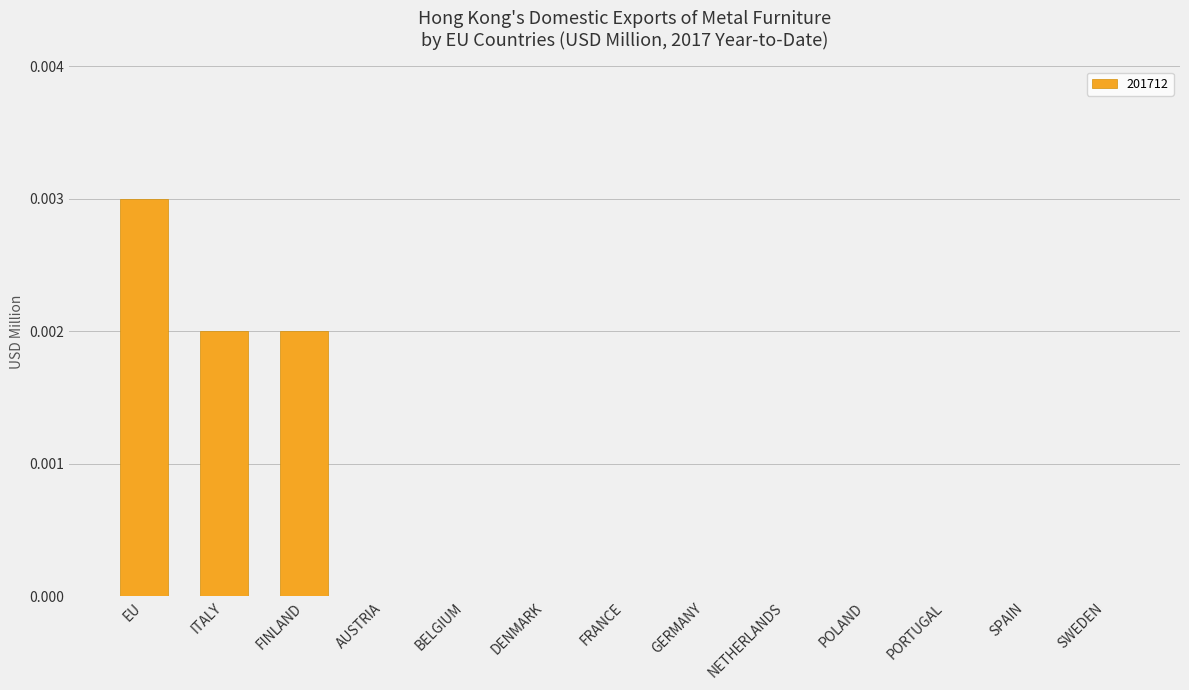

Is it true that the value at NETHERLANDS is 0.0?

True